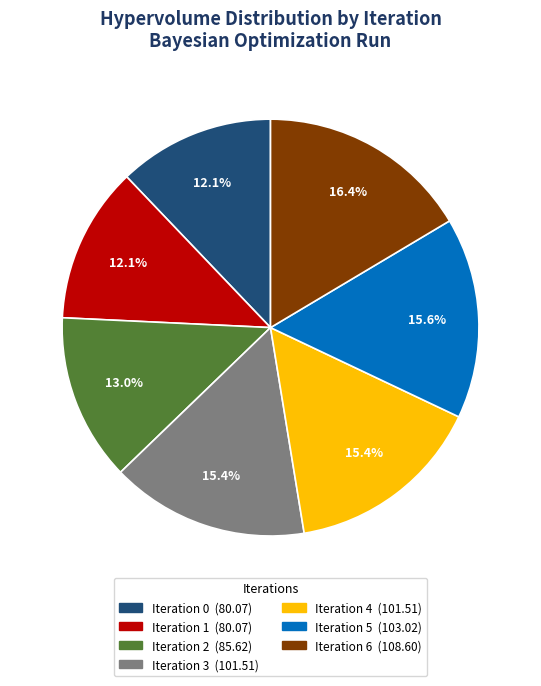

Is there any slice that represents more than half of the pie?

No